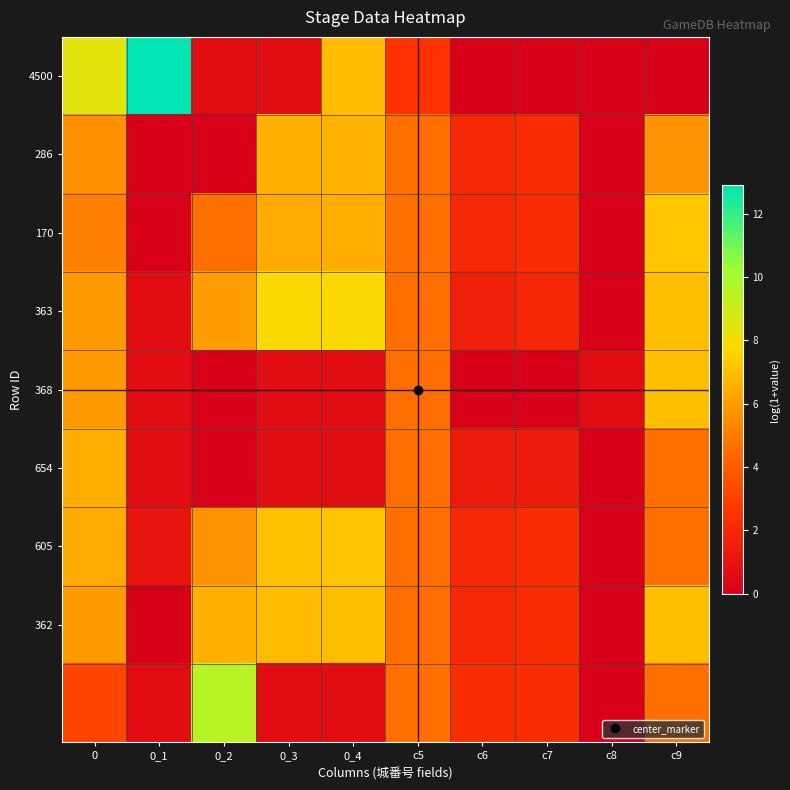

Between 0_2 and 0_1, which is larger?

0_1